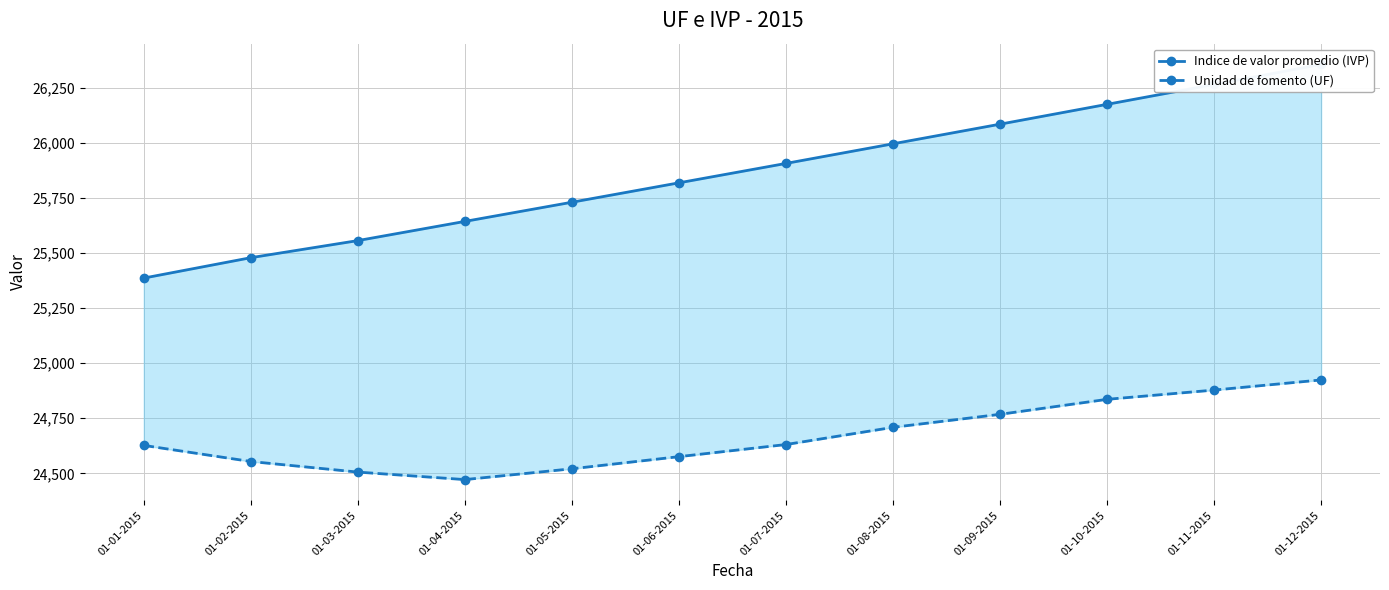

Reading left to right, what are all the values shown in this chart?

Indice de valor promedio (IVP): 01-01-2015=25386.0	01-02-2015=25478.4	01-03-2015=25556.0	01-04-2015=25643.0	01-05-2015=25730.0	01-06-2015=25818.0	01-07-2015=25906.0	01-08-2015=25995.0	01-09-2015=26084.0	01-10-2015=26174.0	01-11-2015=26264.0	01-12-2015=26355.0
Unidad de fomento (UF): 01-01-2015=24627.1	01-02-2015=24554.0	01-03-2015=24506.0	01-04-2015=24472.0	01-05-2015=24521.0	01-06-2015=24576.0	01-07-2015=24631.0	01-08-2015=24709.0	01-09-2015=24768.0	01-10-2015=24836.0	01-11-2015=24878.0	01-12-2015=24924.0